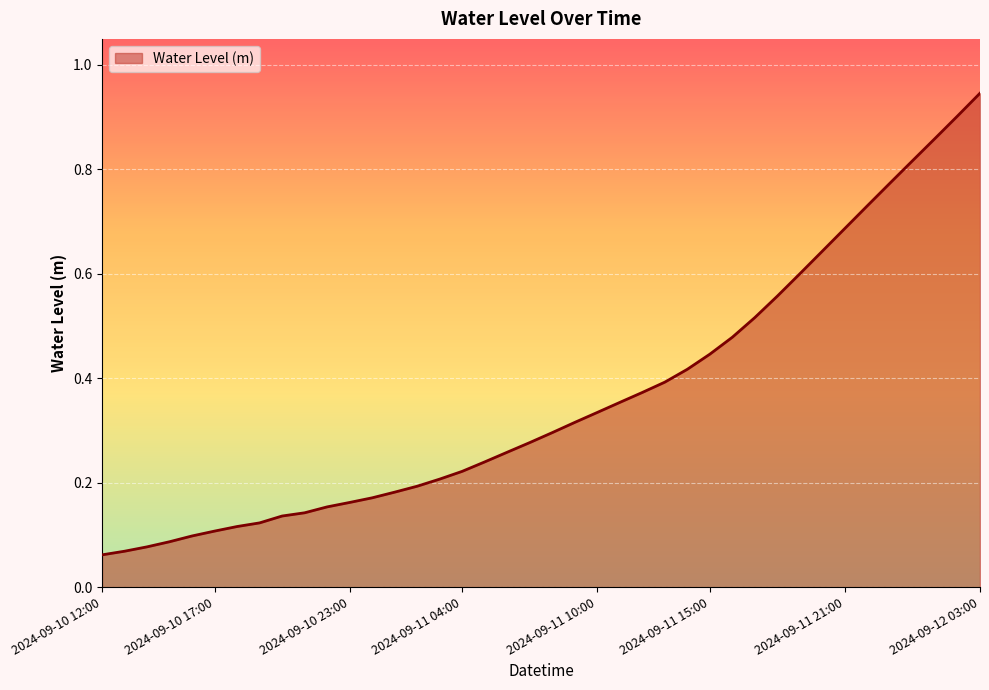

Which category has the lowest value across all series?

2024-09-10 12:00